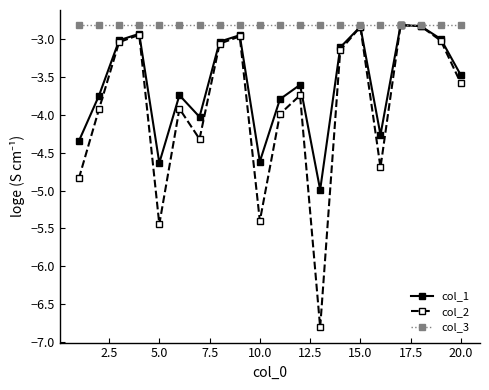

Which series has the largest total across all categories?

col_3